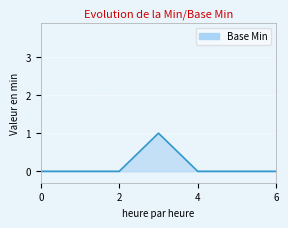

Does the chart display data point markers on the line(s)?

No